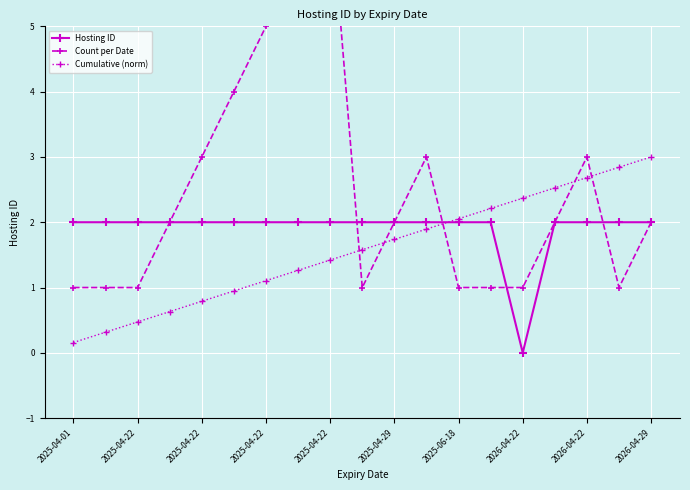

What is the difference between the highest and lowest values at 2026-04-29?

1.0